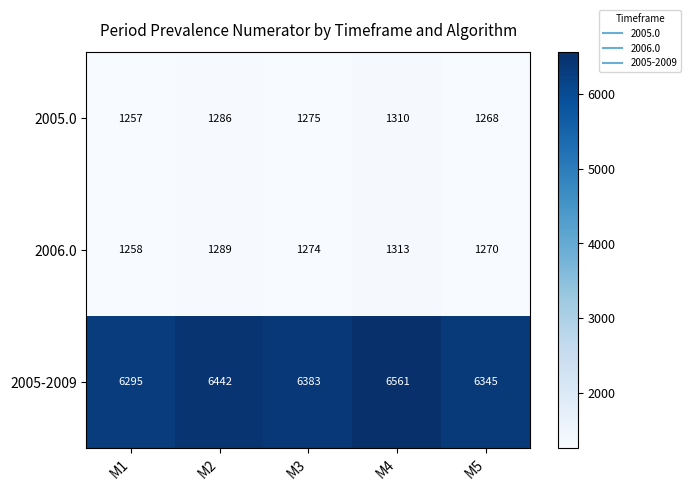

Rank the series at M3 from lowest to highest value.

2006.0, 2005.0, 2005-2009